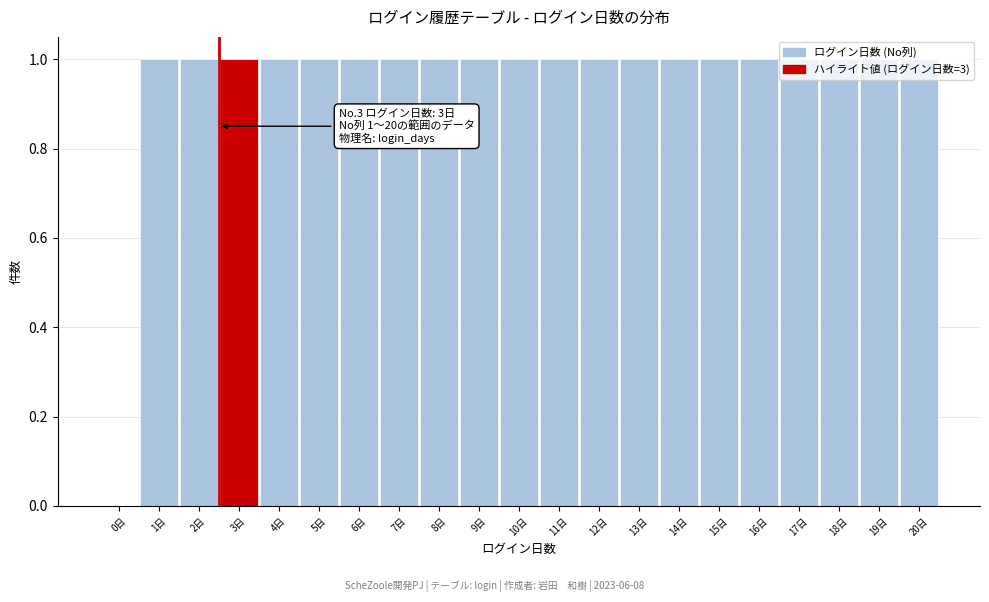

What is the change in value from 0日 to 7日?

+1